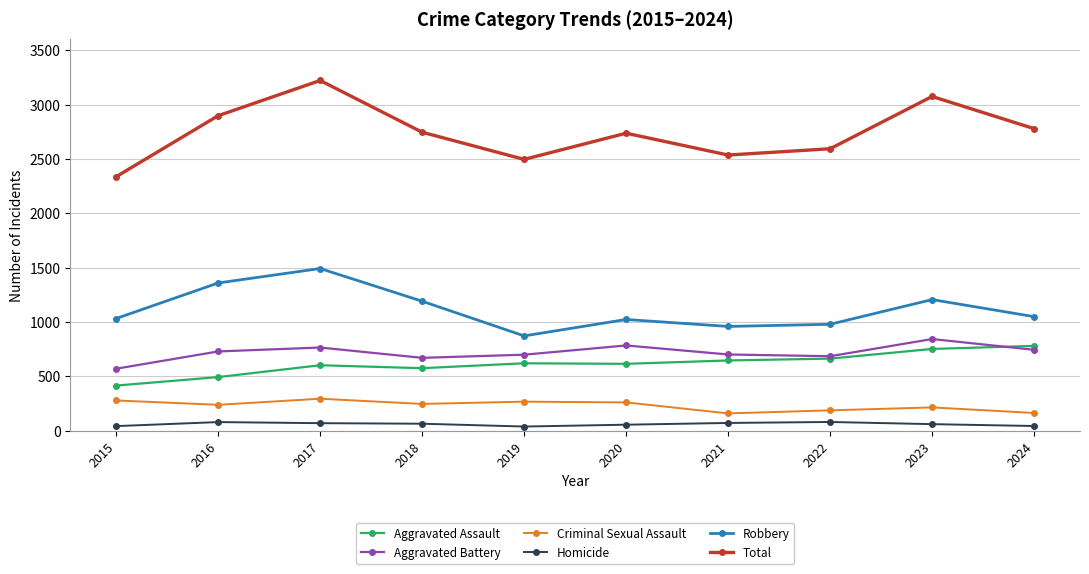

What are all the series names shown in the legend?

Aggravated Assault, Aggravated Battery, Criminal Sexual Assault, Homicide, Robbery, Total